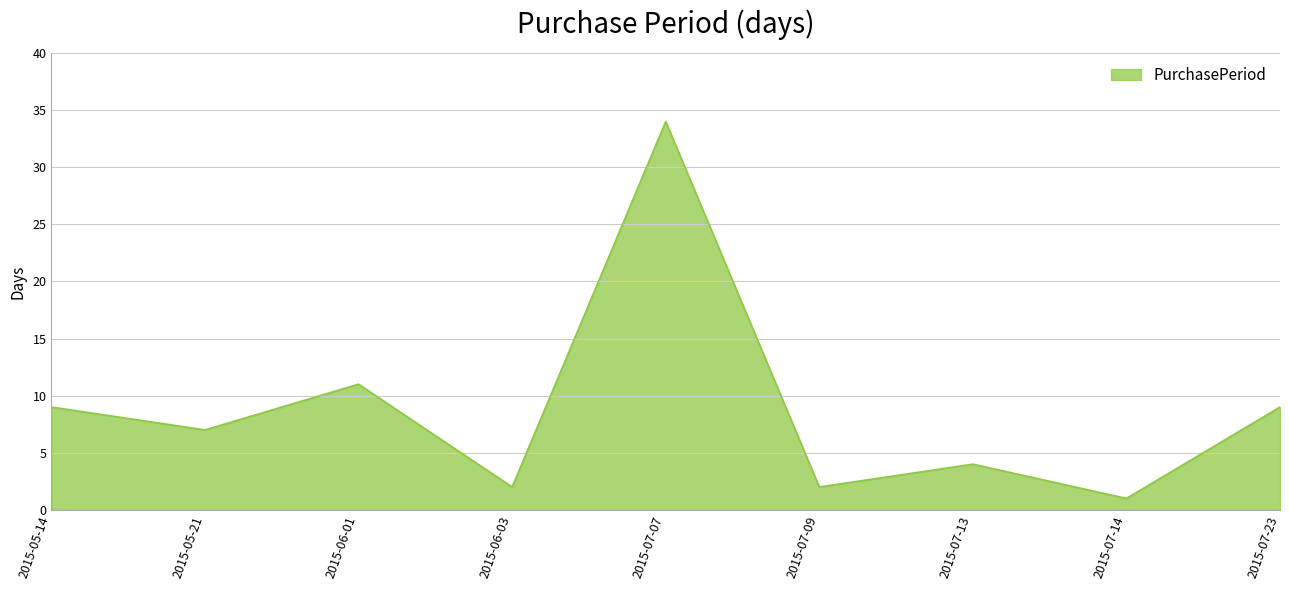

What position from the left is 2015-05-14?

1